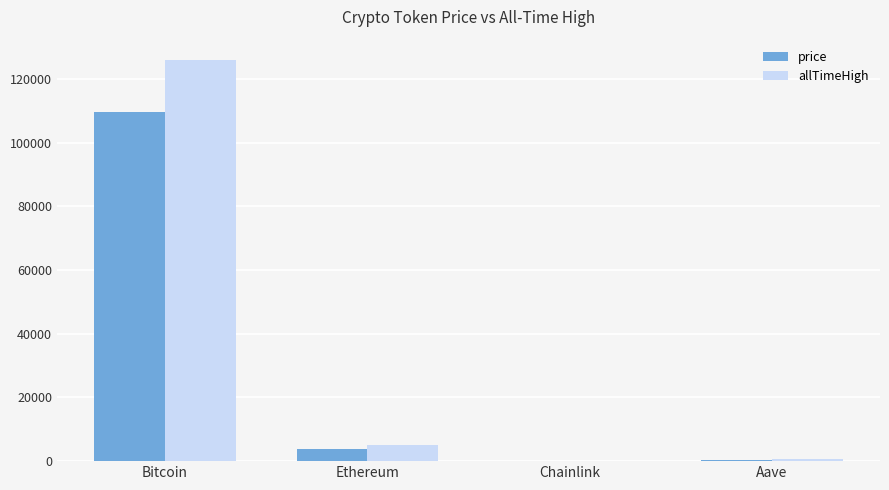

The price series shows 28954.3 at Bitcoin. True or false?

False